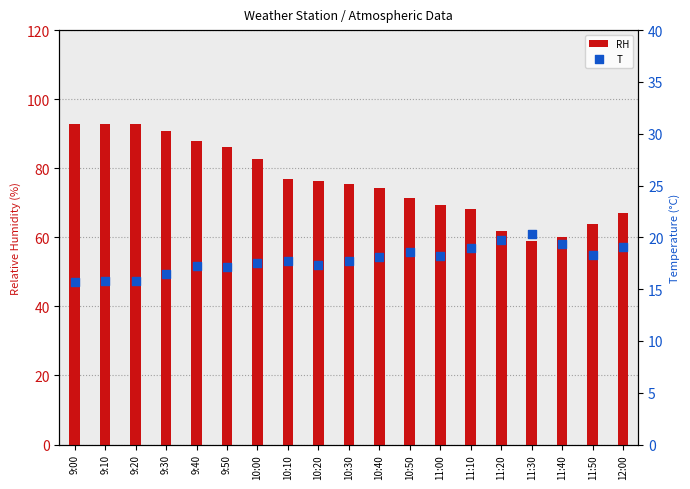

Which series has the widest spread of Y values?

RH